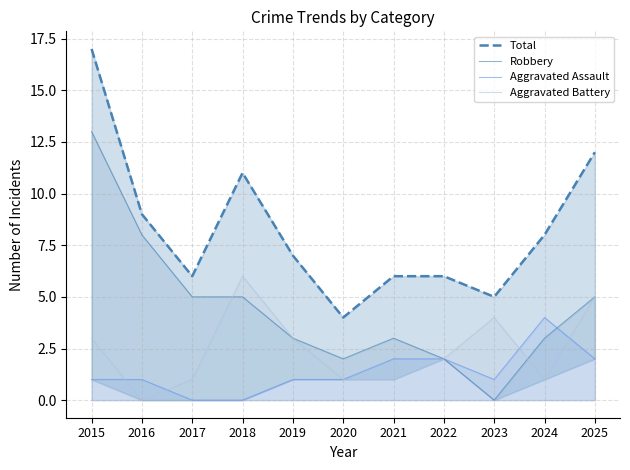

At how many categories does at least one series exceed 4?

10